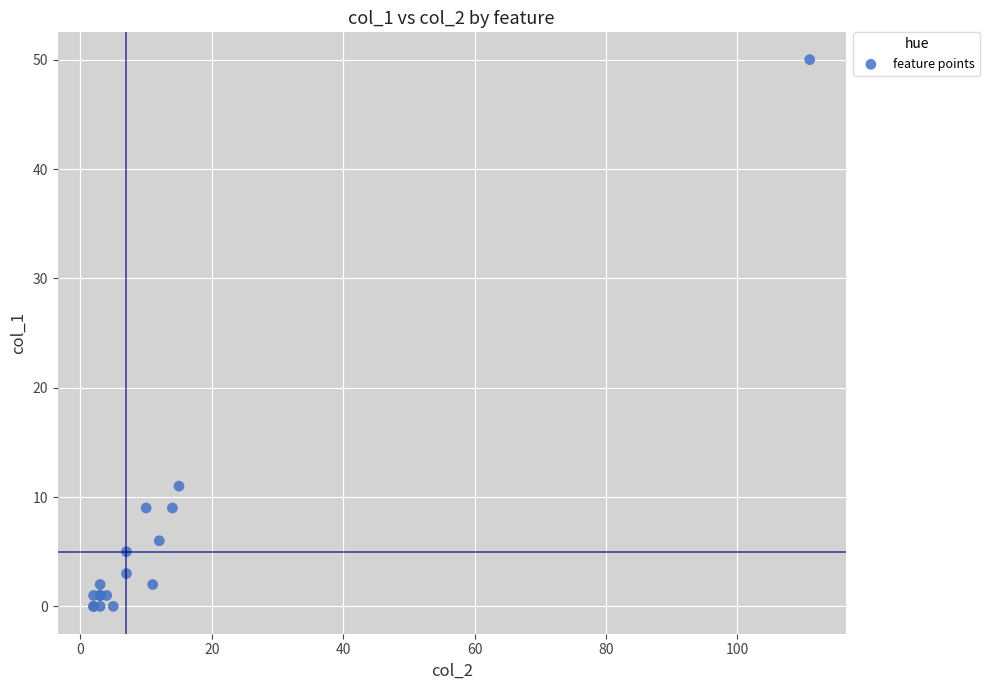

What Y value in the scatter plot is closest to 25?

11